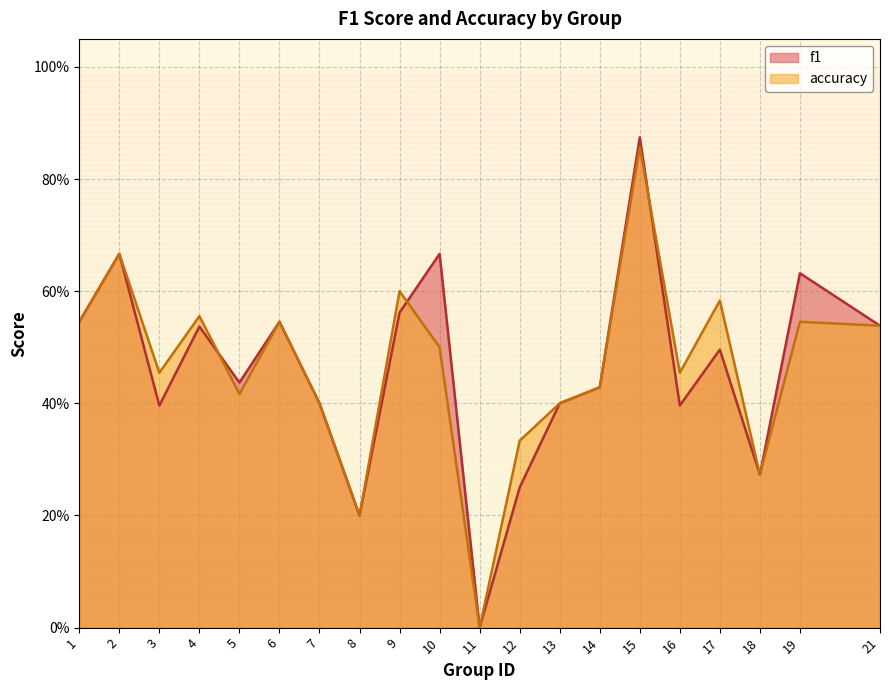

At which label does f1 reach its minimum?

11